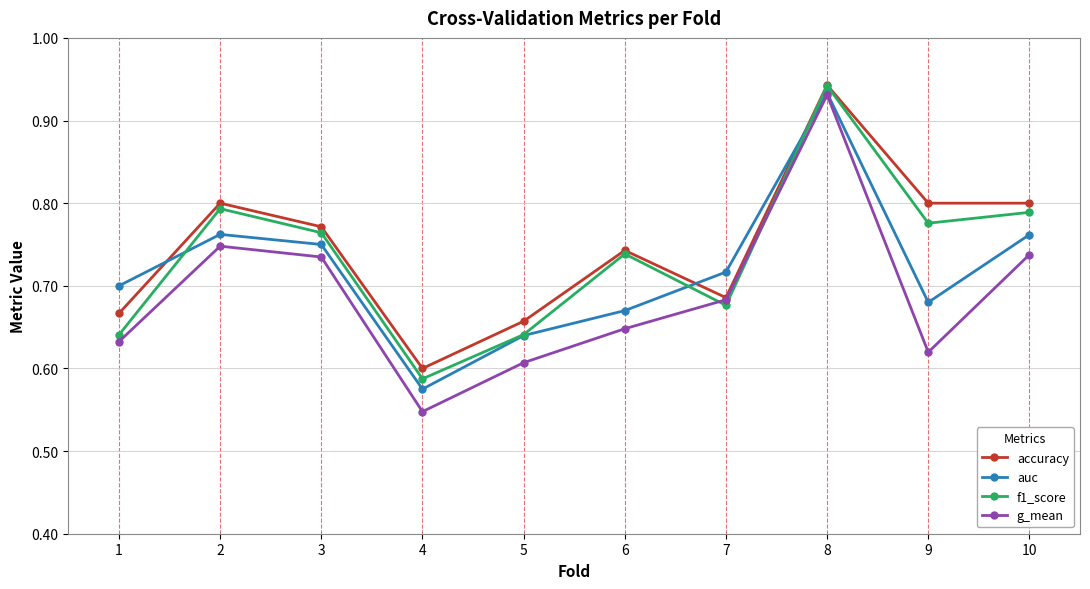

Rank the series by their average value, from highest to lowest.

accuracy, f1_score, auc, g_mean